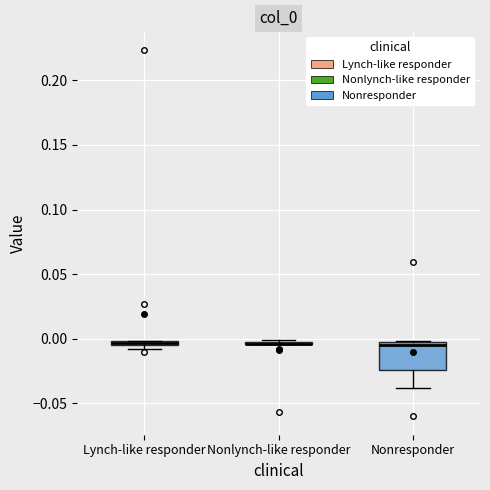

Where is the upper edge of the box for Lynch-like responder on the y-axis? The values are not printed on the chart, so give them approximately, as read against the axis.

0.000